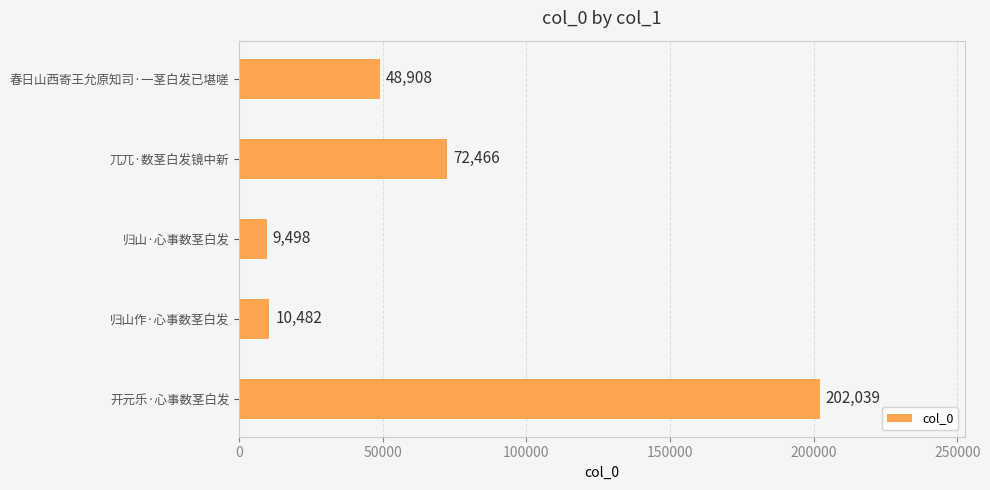

What is the value of the 3rd bar from the top?

9498